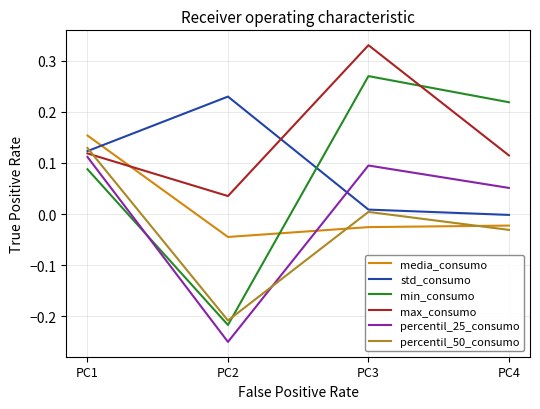

True or false: min_consumo has a value of 0.4 at PC3.

False